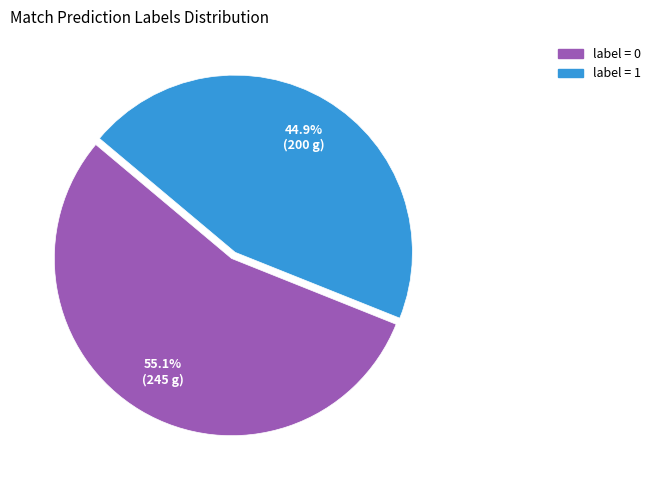

Does any single category account for the majority?

Yes